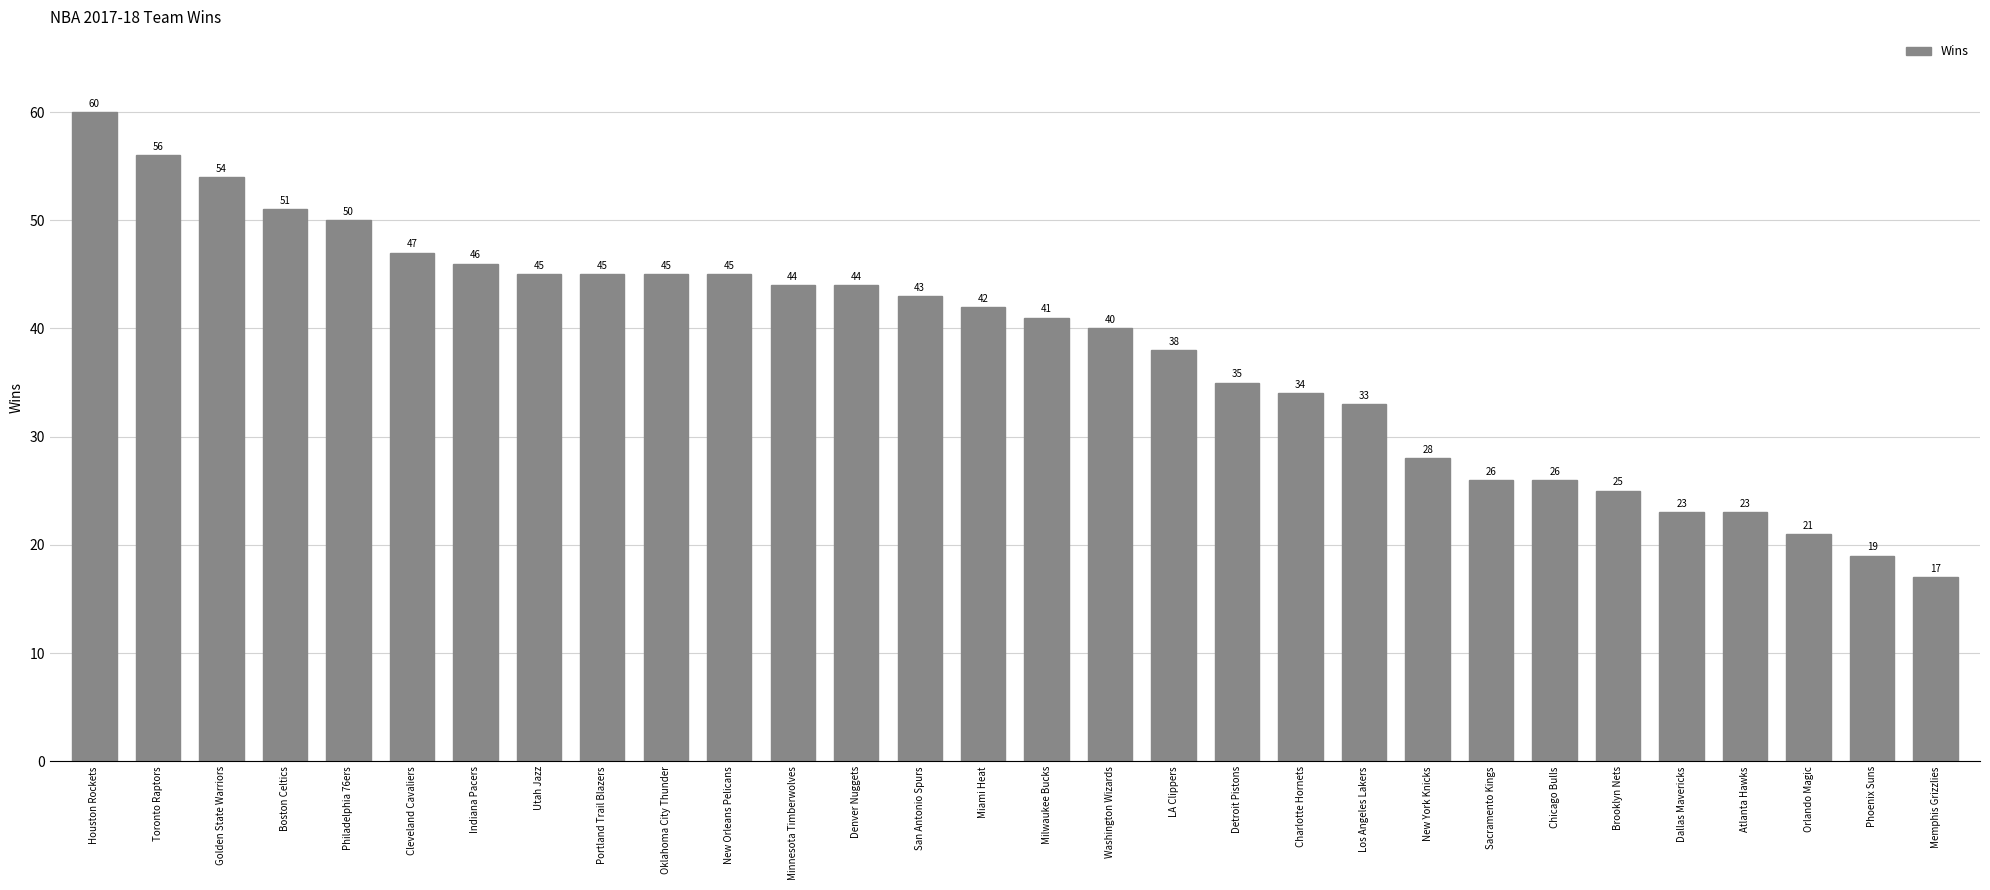

What is the smallest value displayed?

17